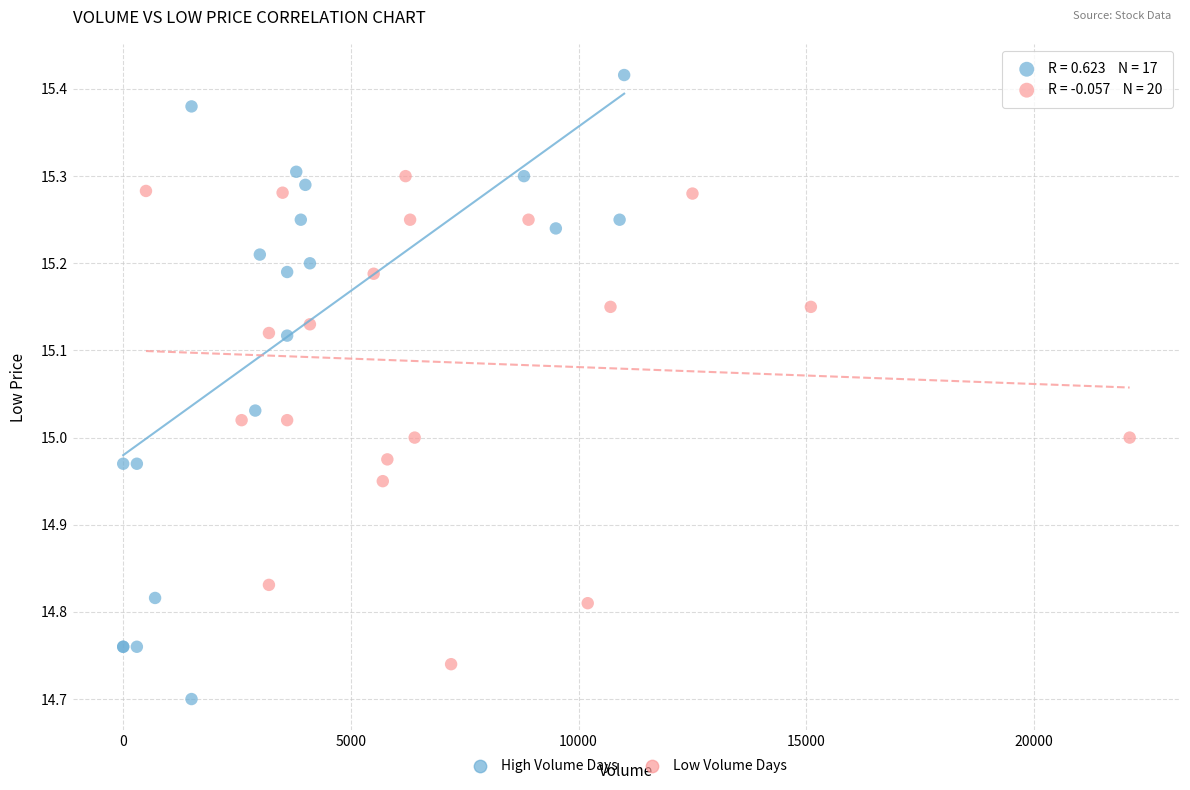

Which series has the largest Y range (max minus min)?

High Volume Days